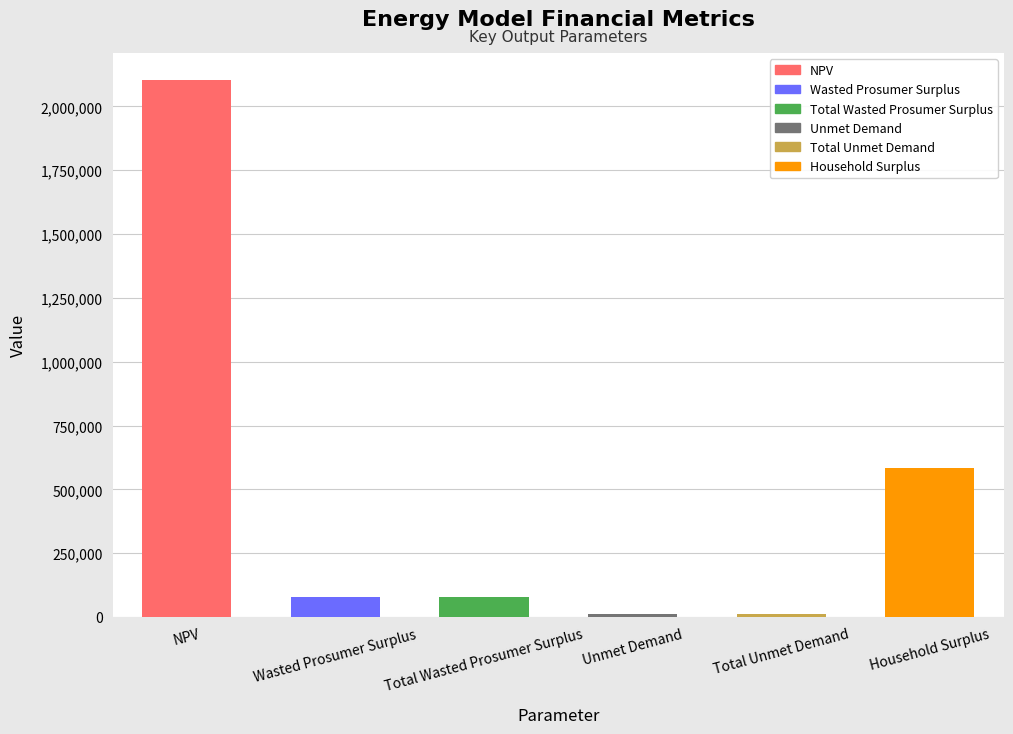

Count the number of categories in the chart.

6